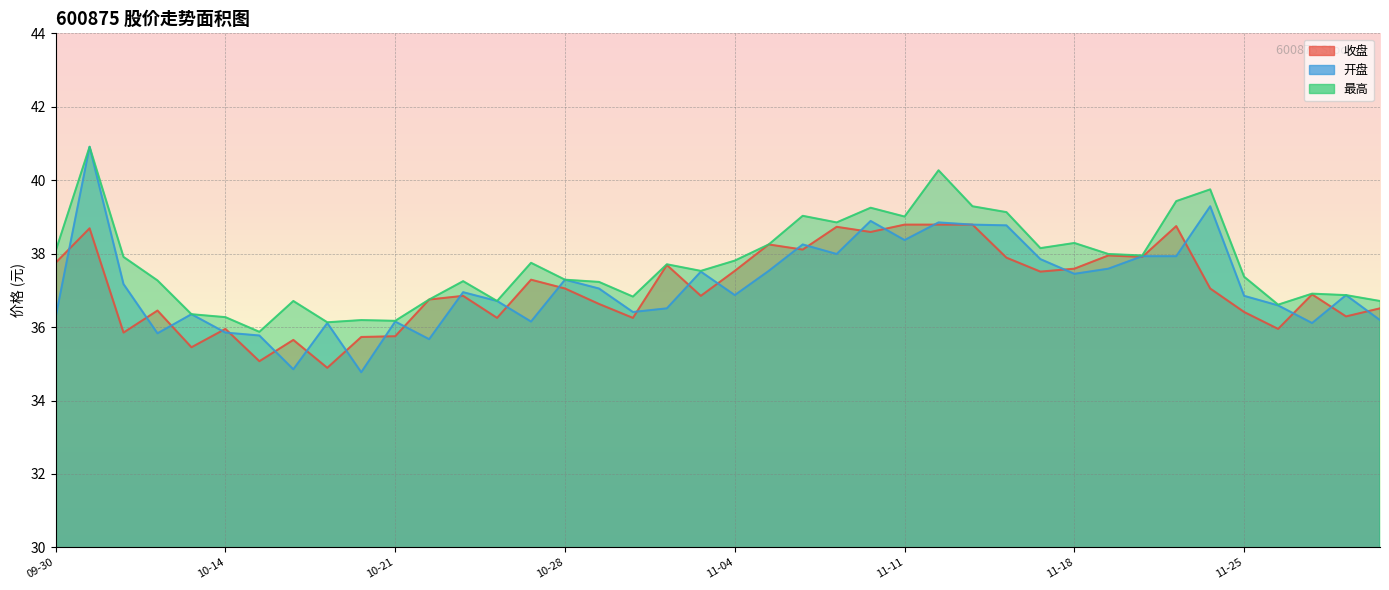

How many distinct data groups are displayed?

3